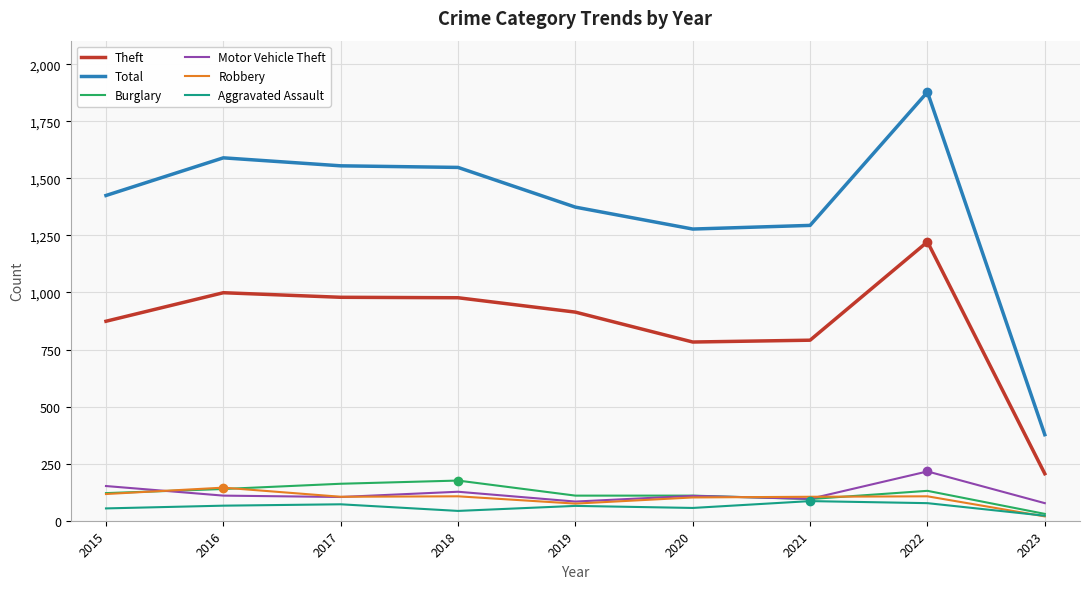

Which category has the highest value across all series?

2022